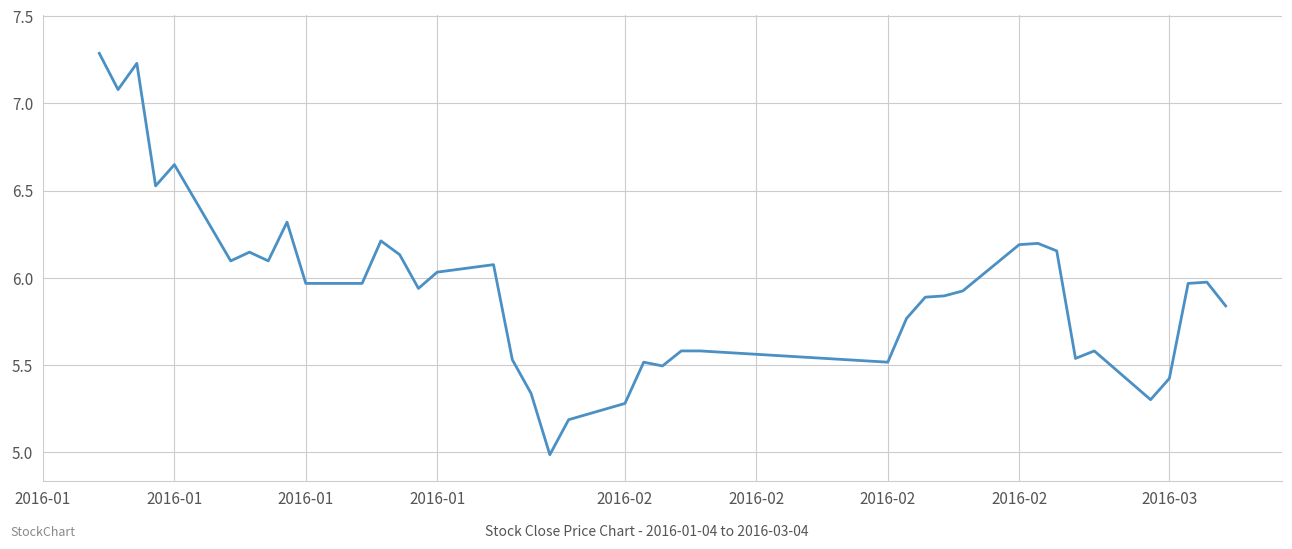

What is the smallest value displayed?

5.0